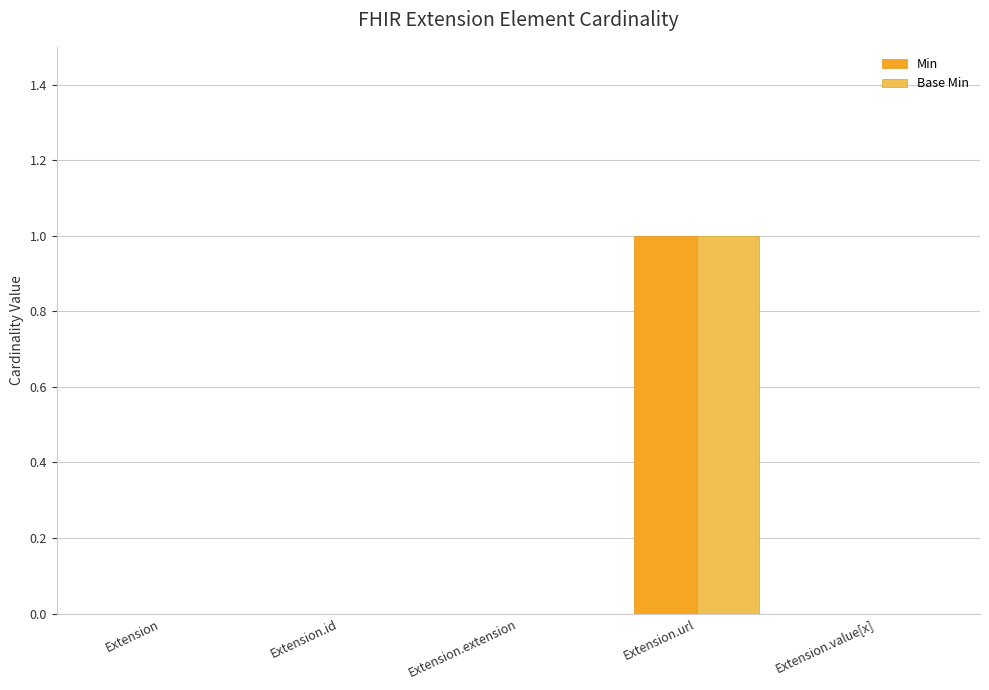

The value of Min at Extension is -1. True or false?

False